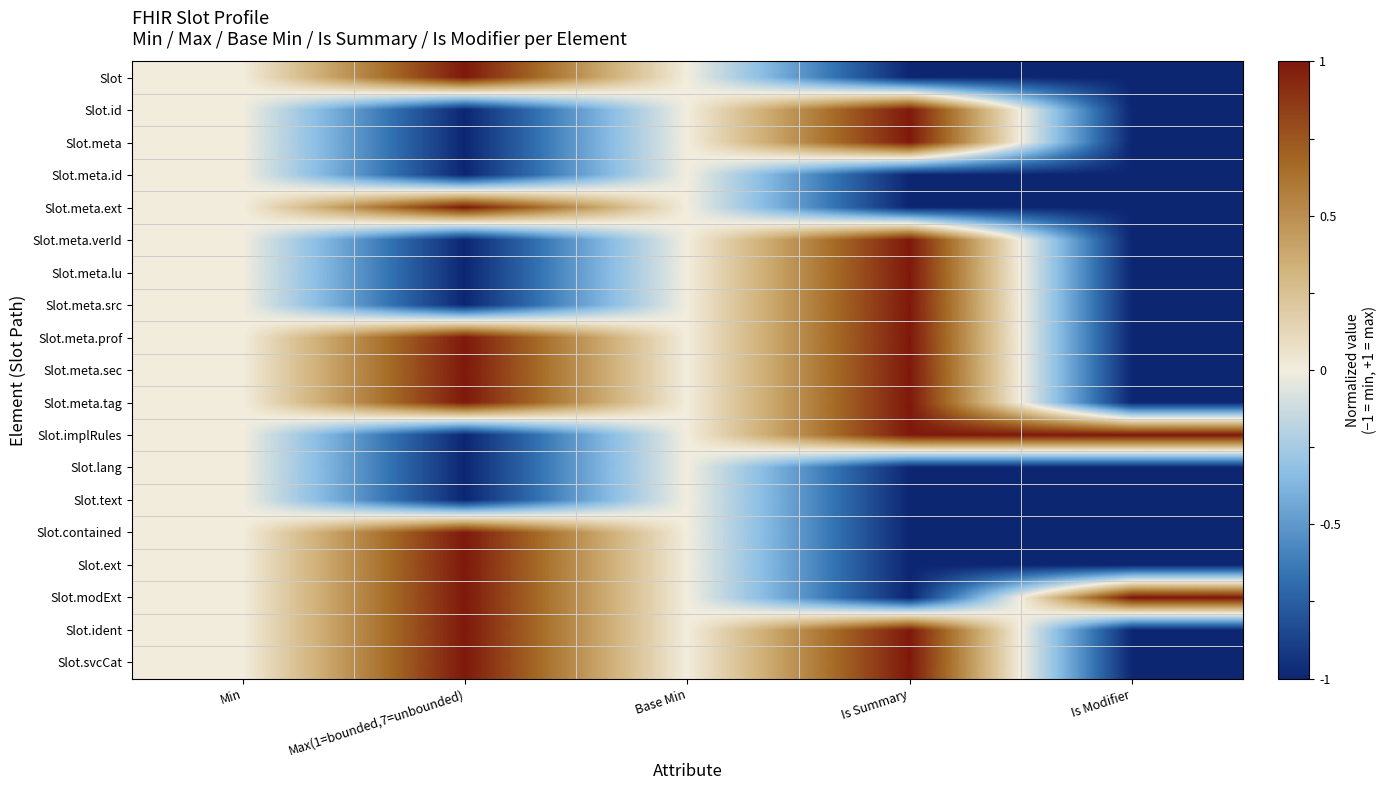

At how many categories does at least one series exceed 0?

3